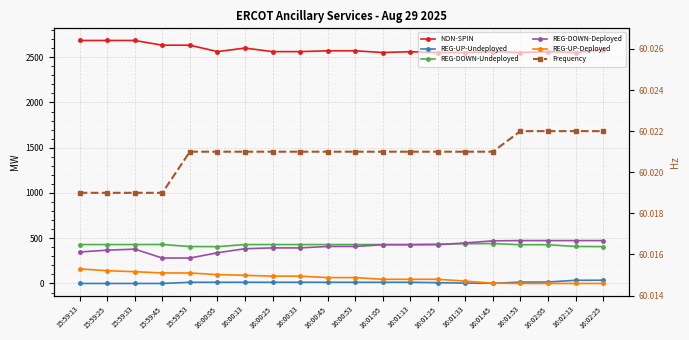

At how many categories does at least one series exceed 2184?

20